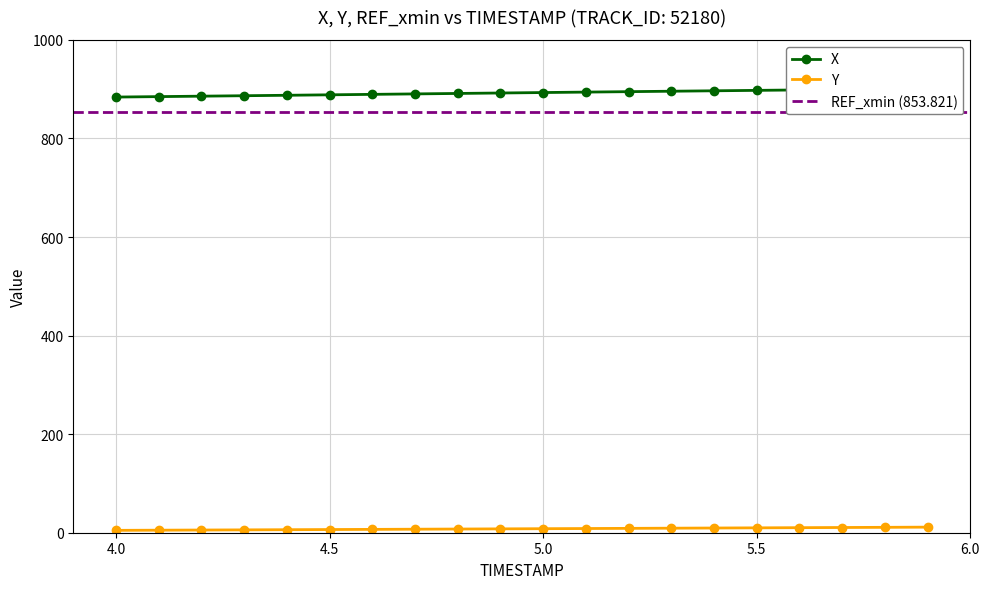

How many values in the Y series are below 8?

10